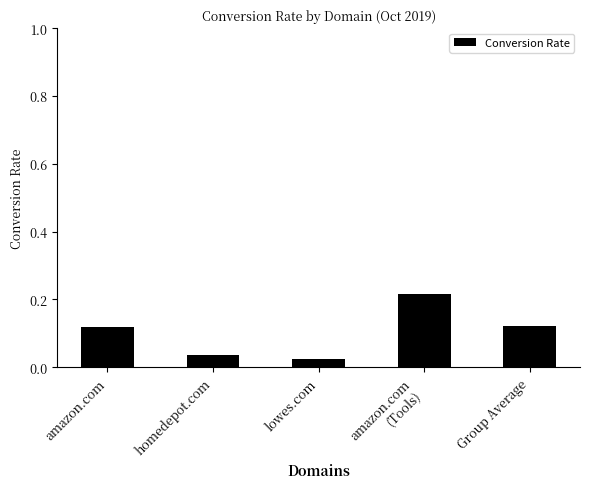

How many values are between 0 and 1?

5